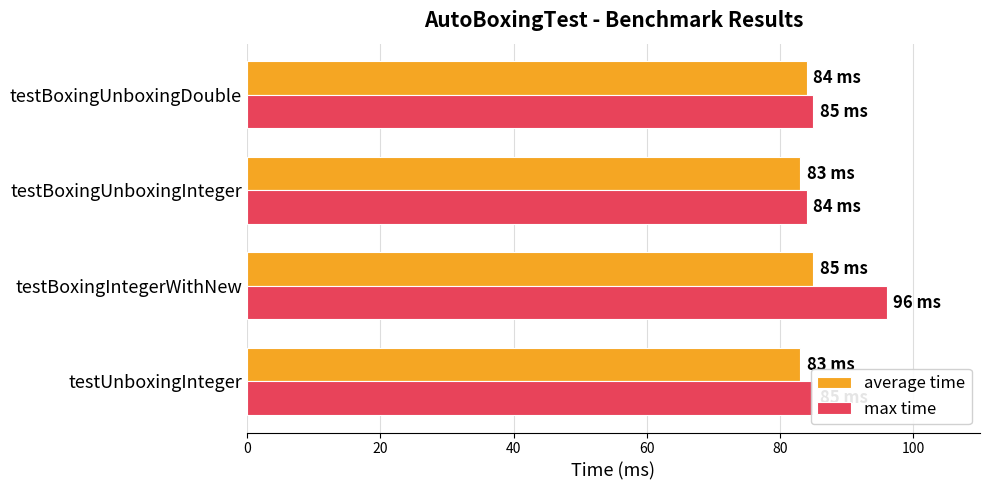

Is it true that max time equals 85 at testBoxingUnboxingDouble?

True